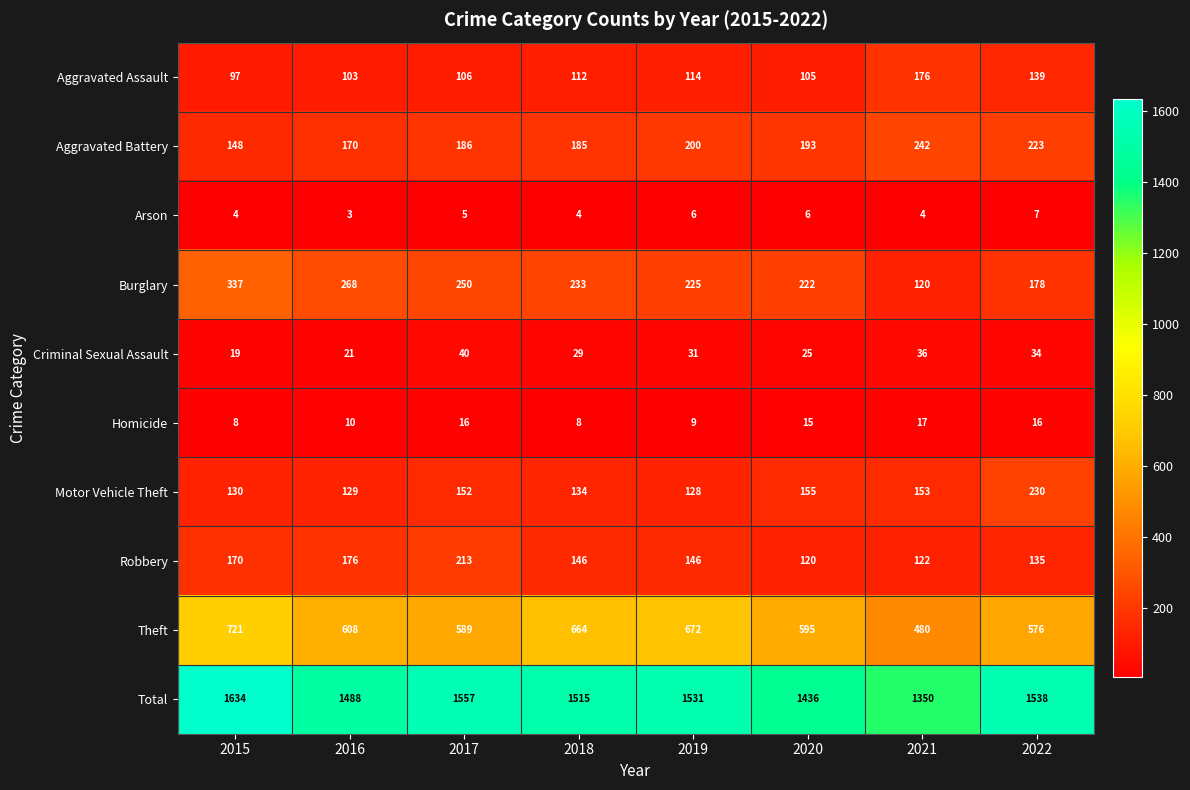

The value of Total at 2018 is 1515. True or false?

True